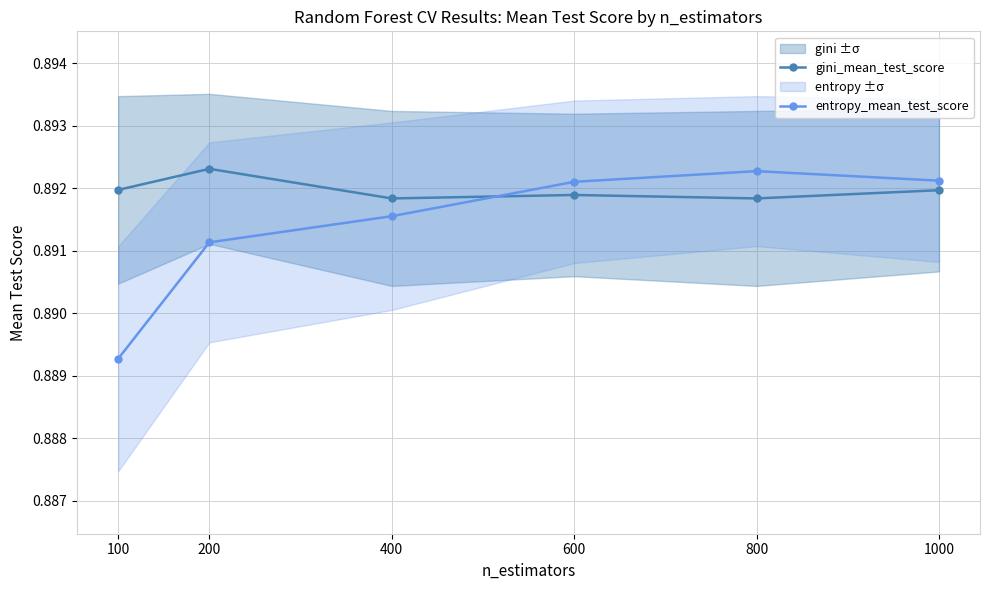

Does the chart display data point markers on the line(s)?

Yes